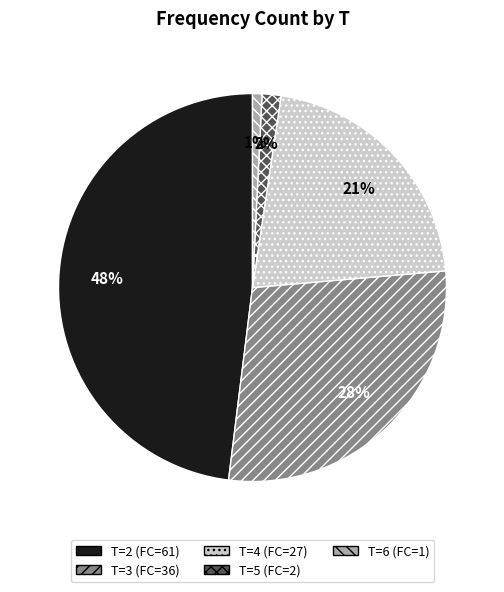

Does any single category account for the majority?

No